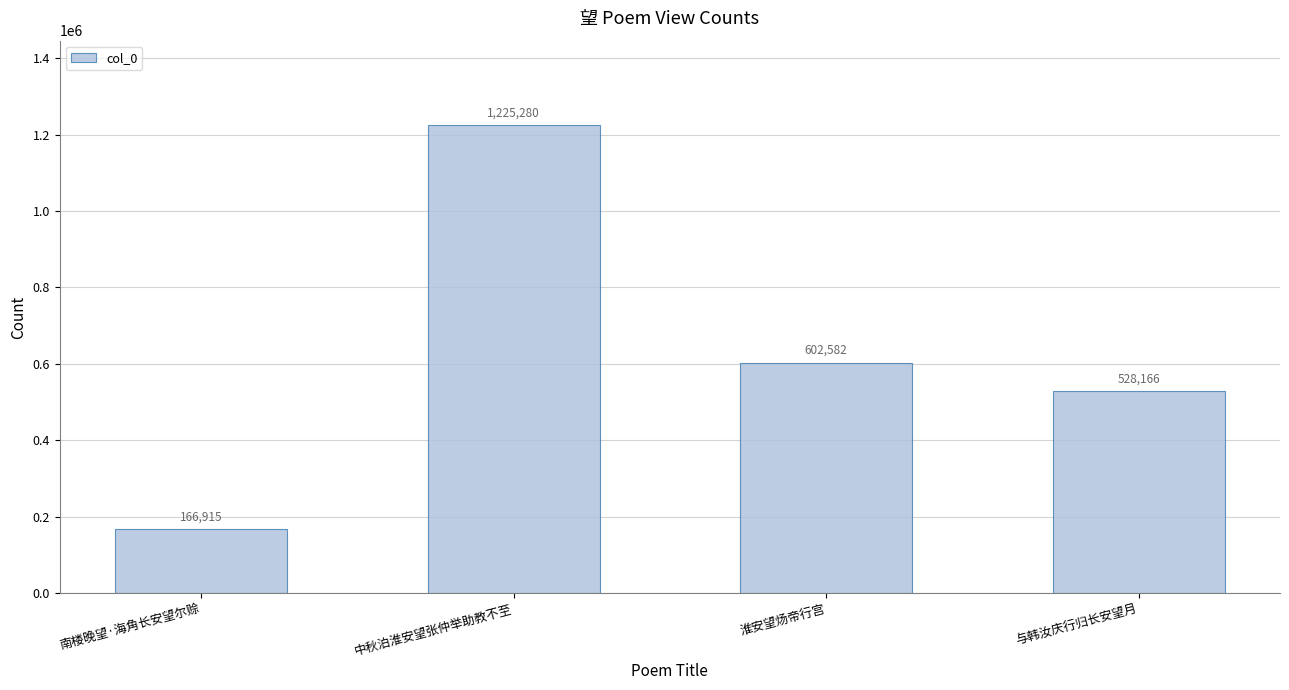

Rank the categories by value from lowest to highest.

南楼晚望·海角长安望尔赊, 与韩汝庆行归长安望月, 淮安望炀帝行宫, 中秋泊淮安望张仲举助教不至